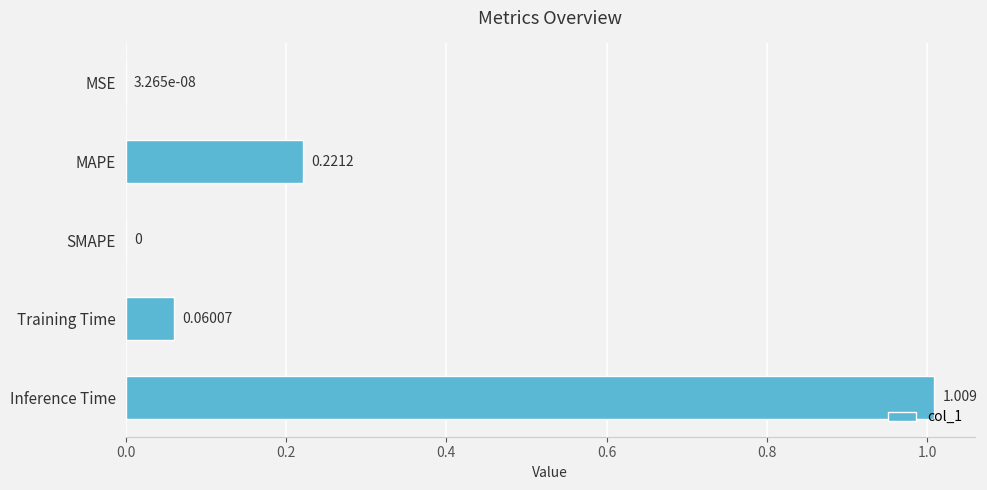

Between Training Time and SMAPE, which is larger?

Training Time